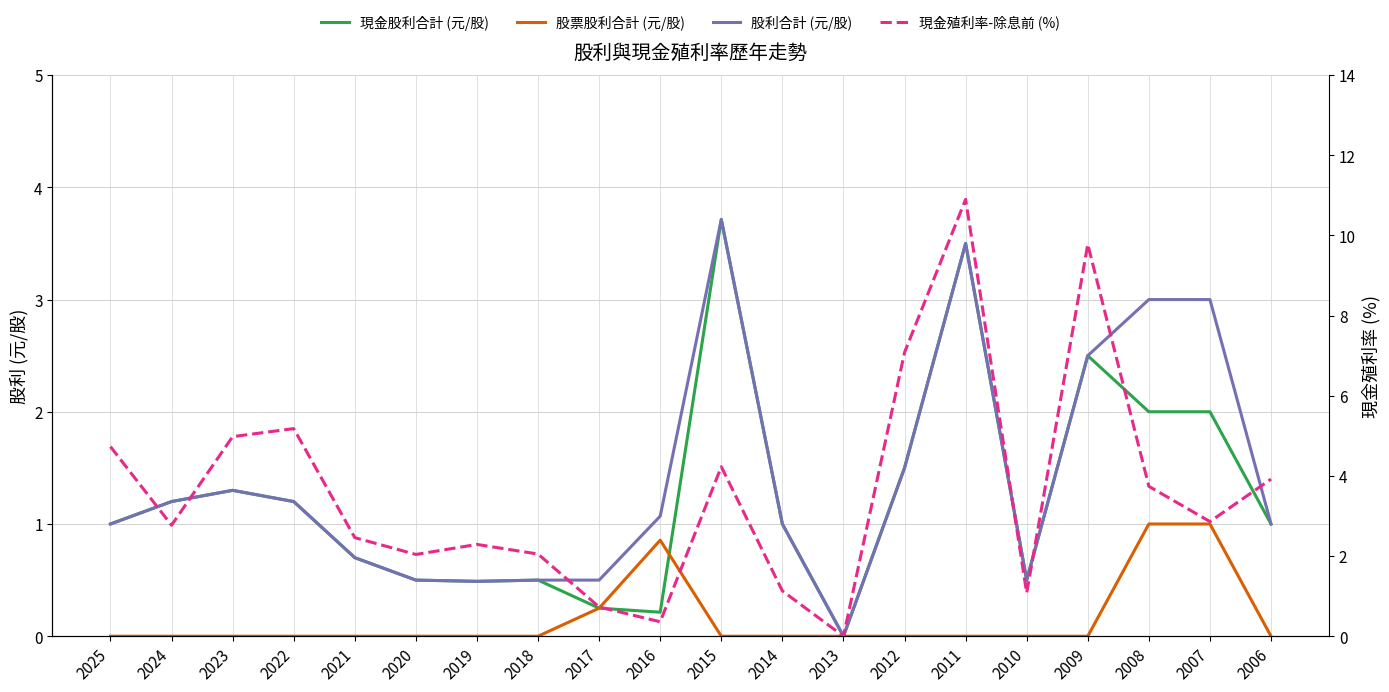

How many lines are shown in the chart?

4